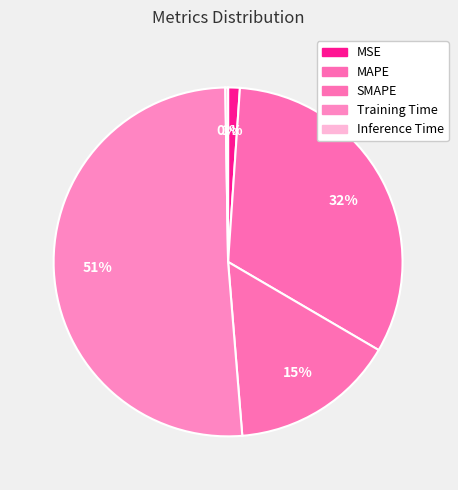

How many slices are in this pie chart?

5